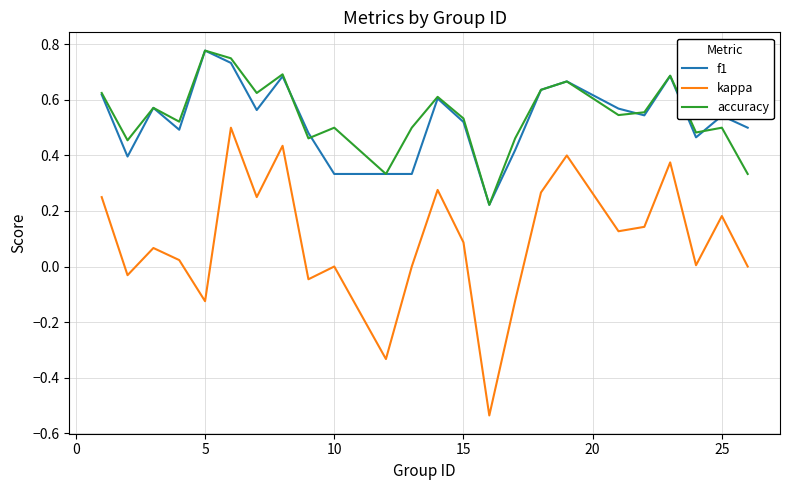

True or false: kappa and f1 intersect in this chart.

False